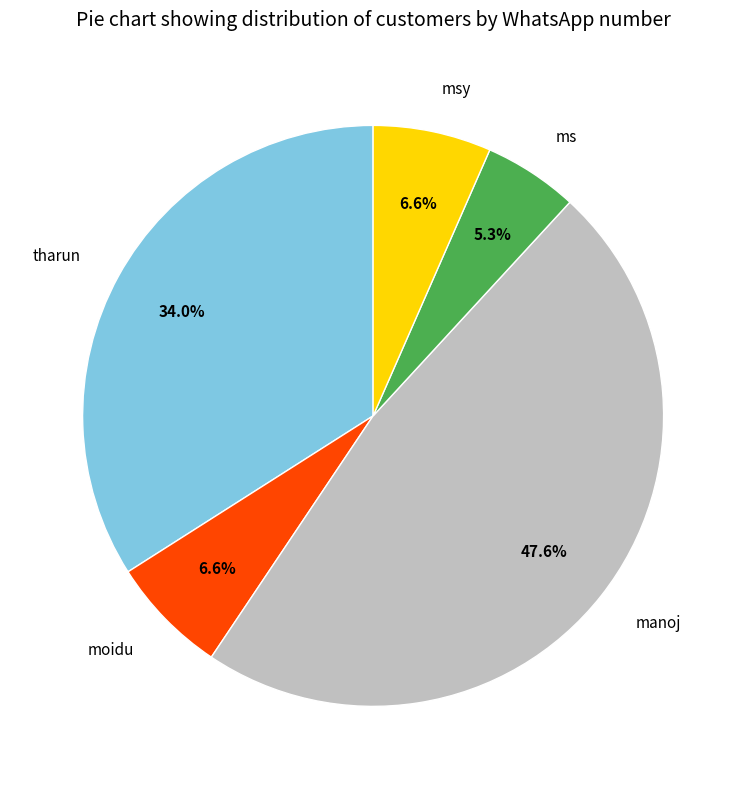

Do manoj and msy together represent more than half of the pie?

Yes